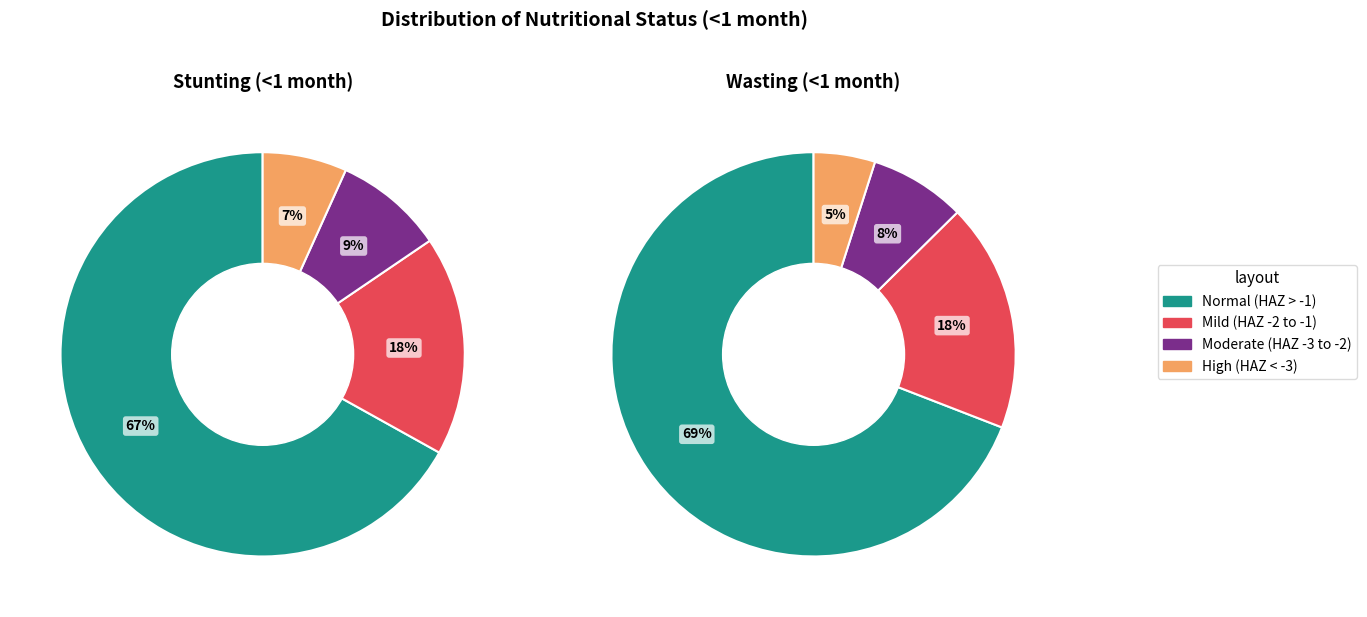

True or false: 0 accounts for 57% of the total.

False